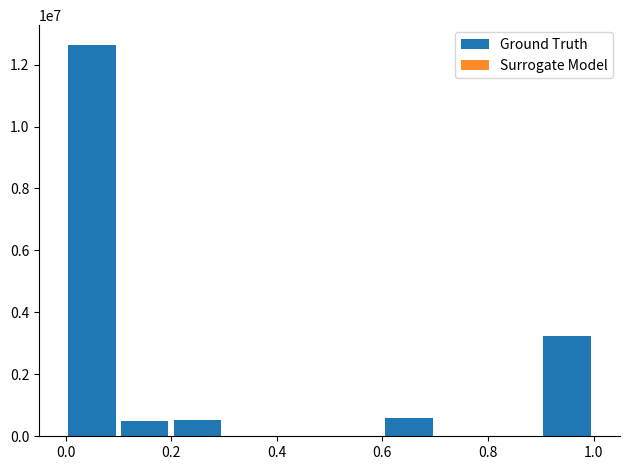

What is the label of the 9th bar from the right?

0.2